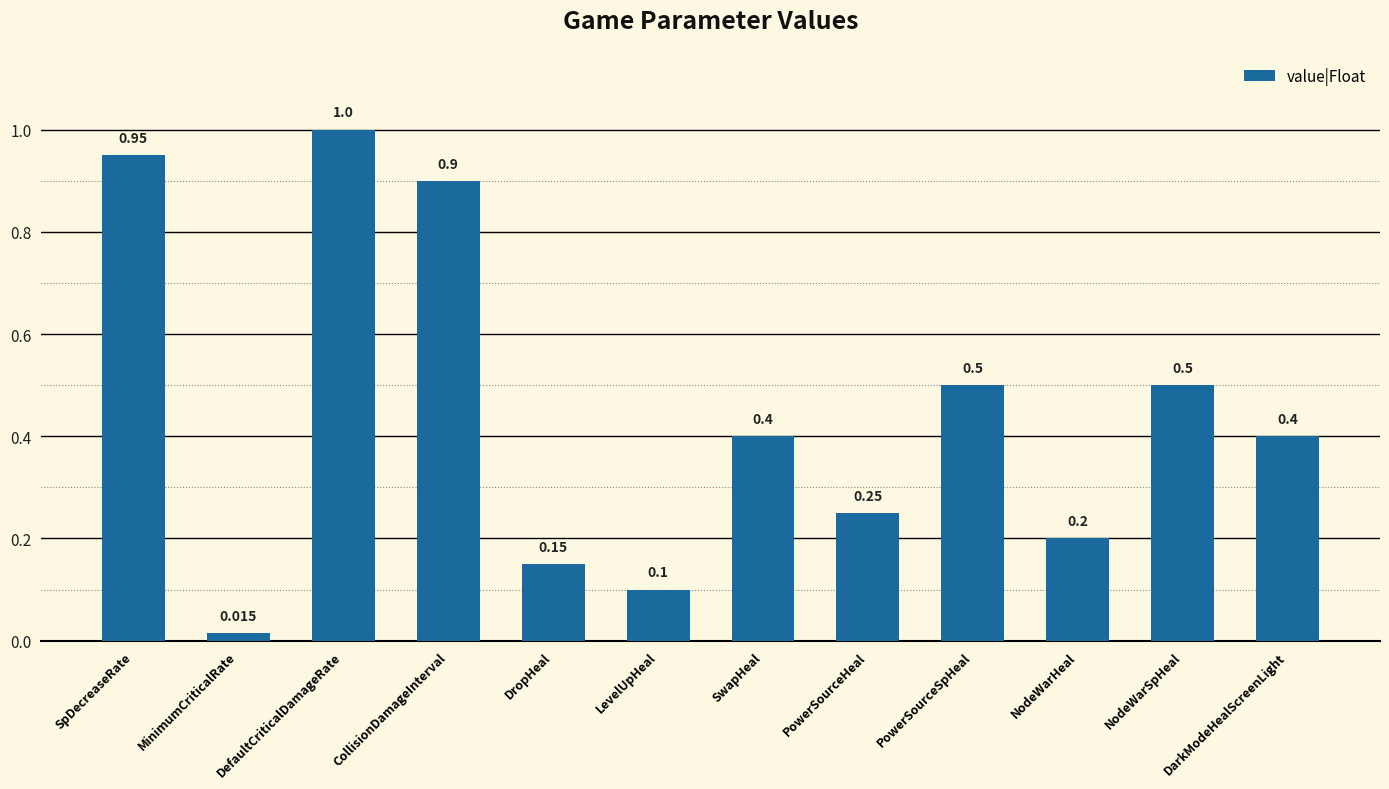

Which label corresponds to the smallest value in the chart?

MinimumCriticalRate